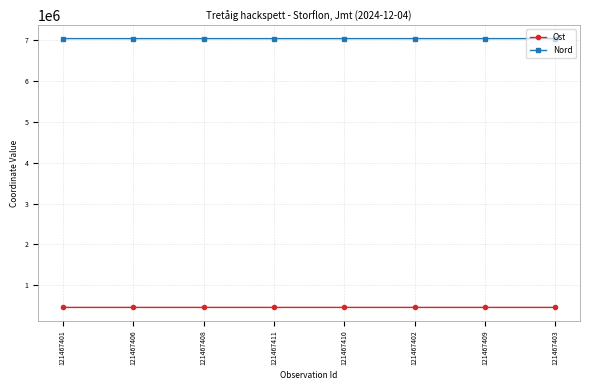

What is the minimum value for Ost?

455807